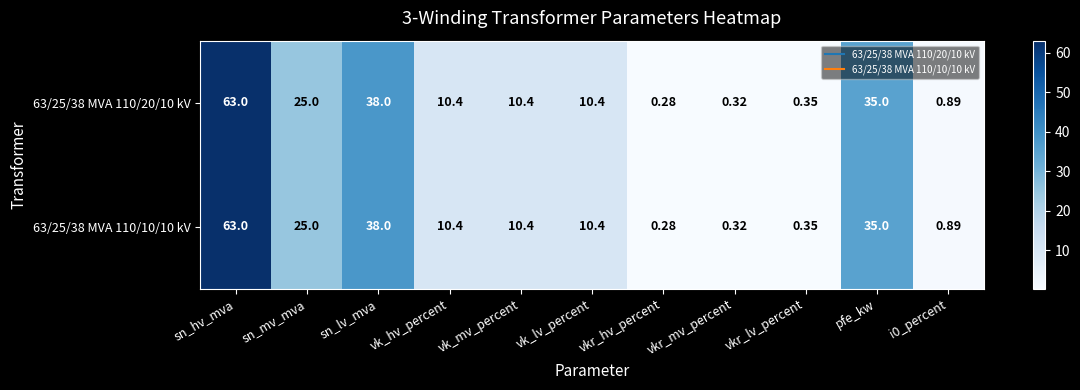

Which category has the highest value in the 63/25/38 MVA 110/10/10 kV series?

sn_hv_mva